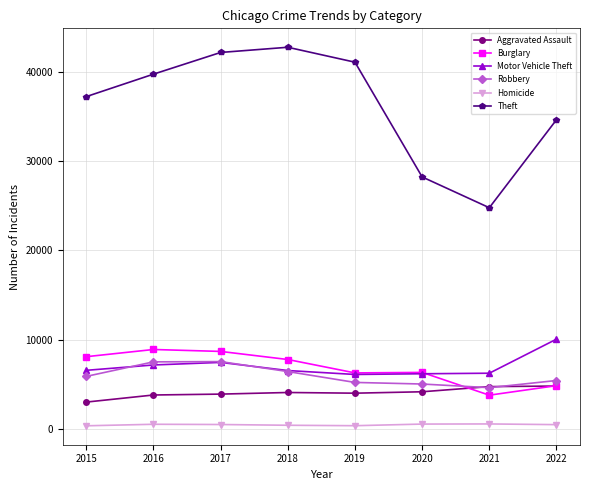

What is the difference between the highest and lowest values at 2015?

36919